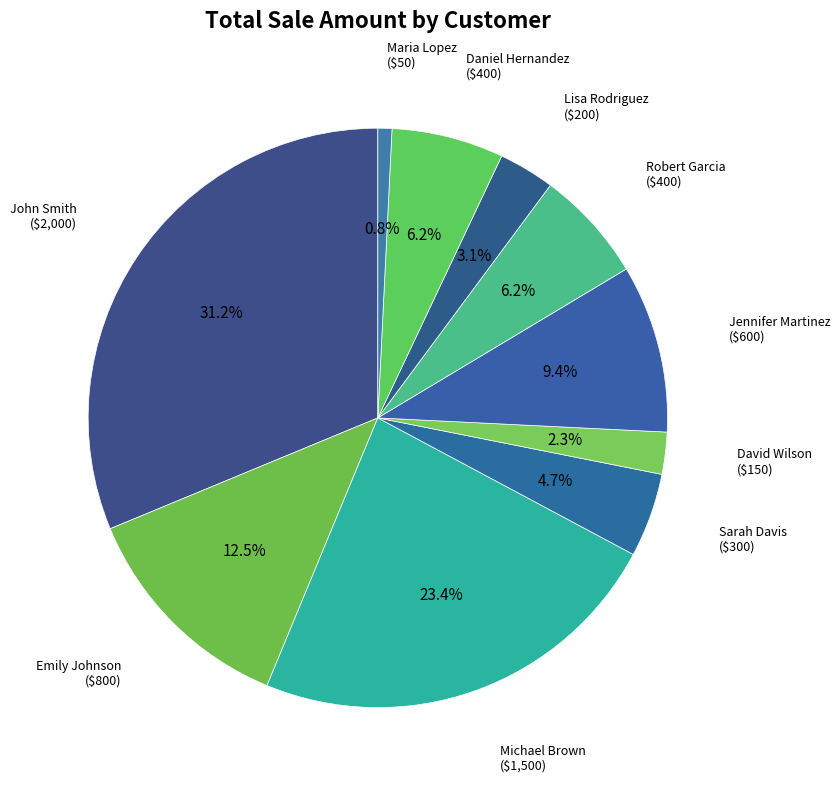

Count the number of slices in the pie.

10